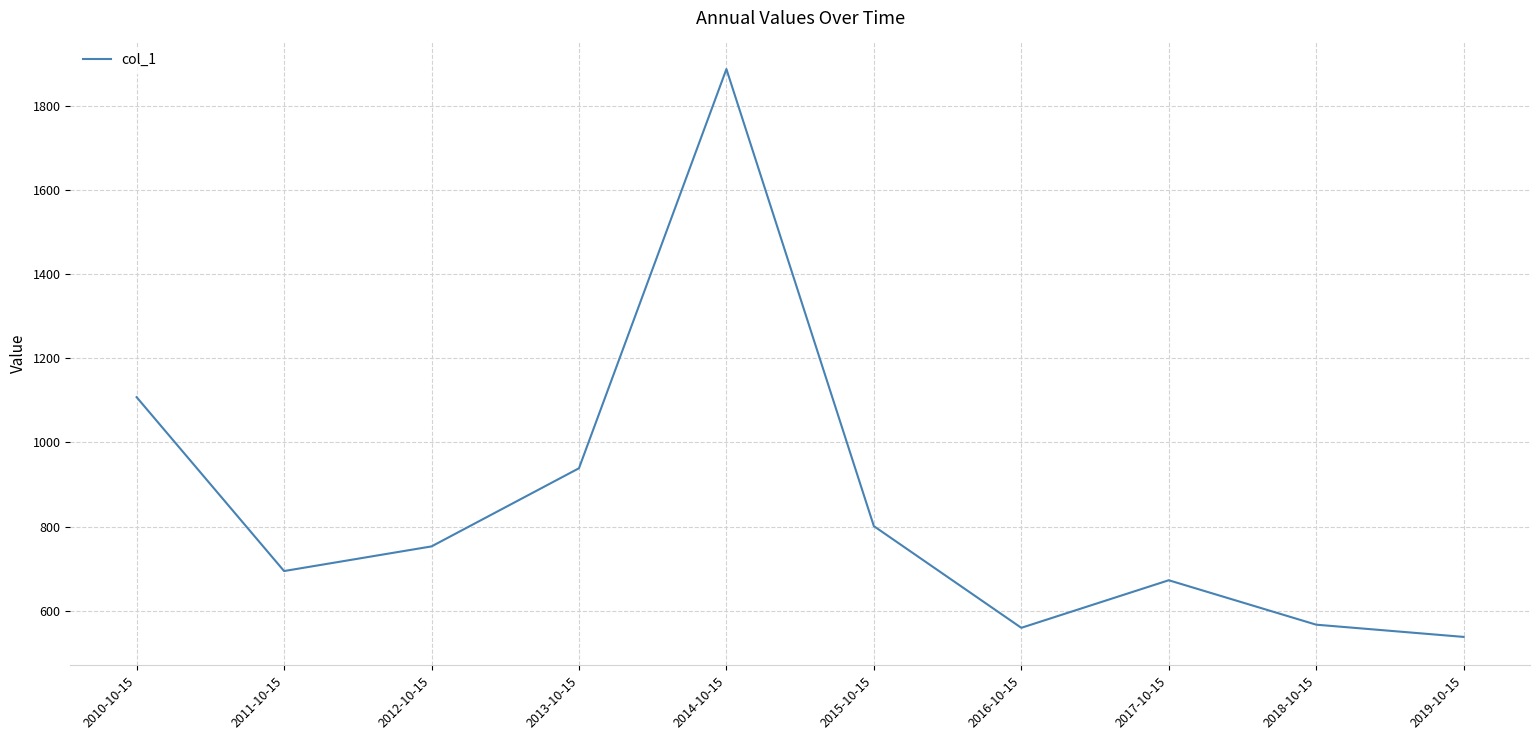

Between 2014-10-15 and 2019-10-15, which is larger?

2014-10-15